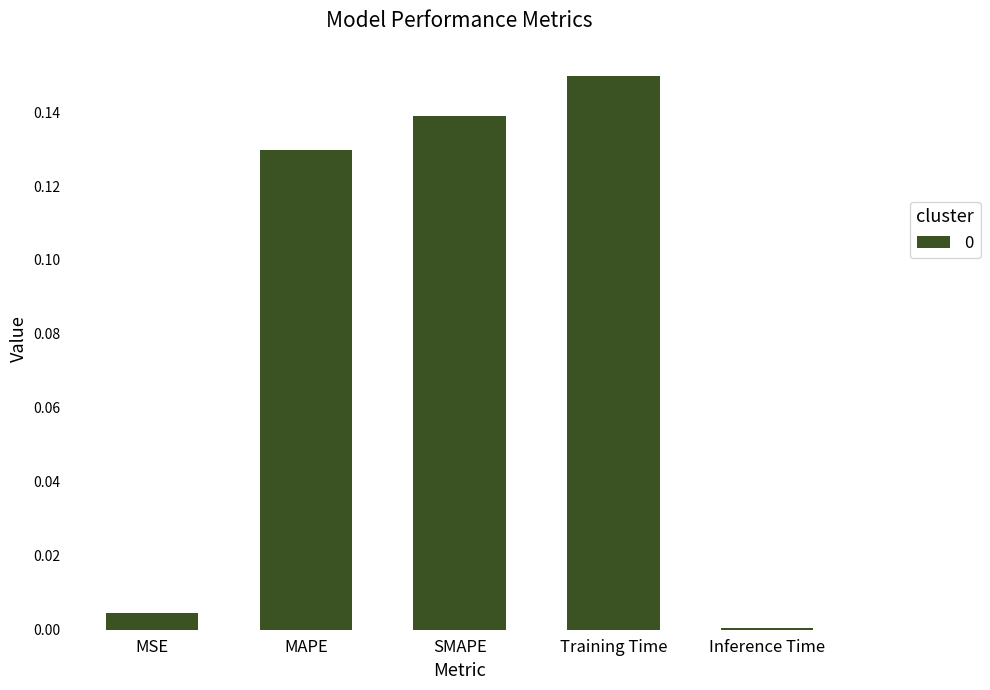

What is the sum of the values at MAPE and SMAPE?

0.3